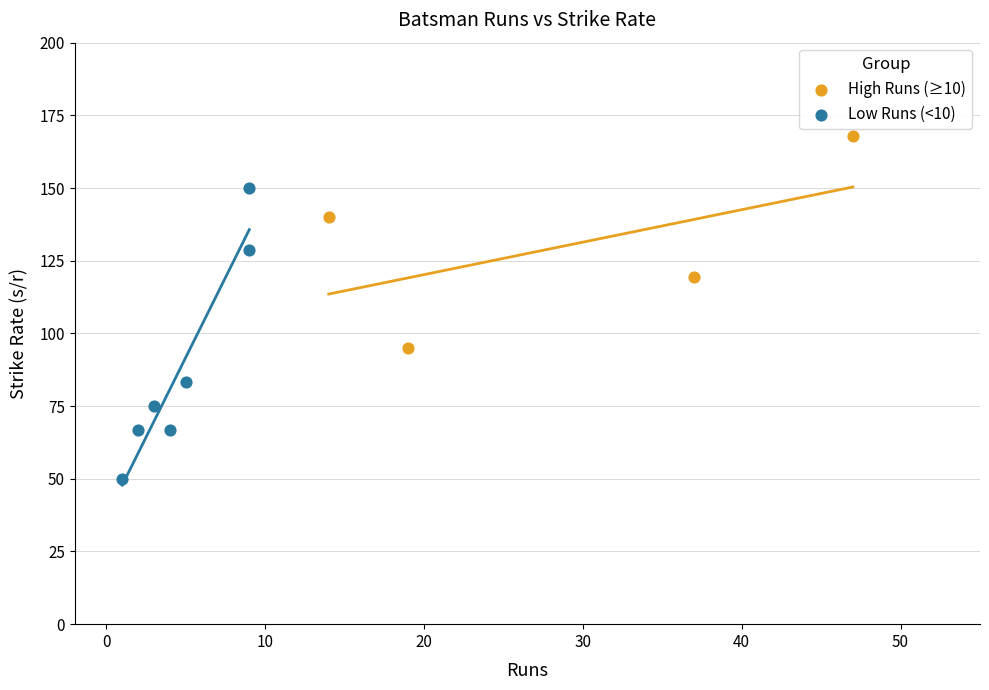

Which series contains the lowest Y value?

Low Runs (<10)